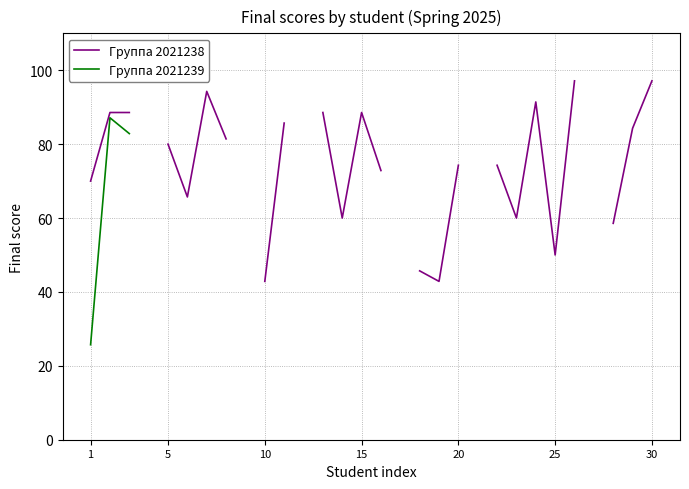

At how many categories does at least one series exceed 59?

19